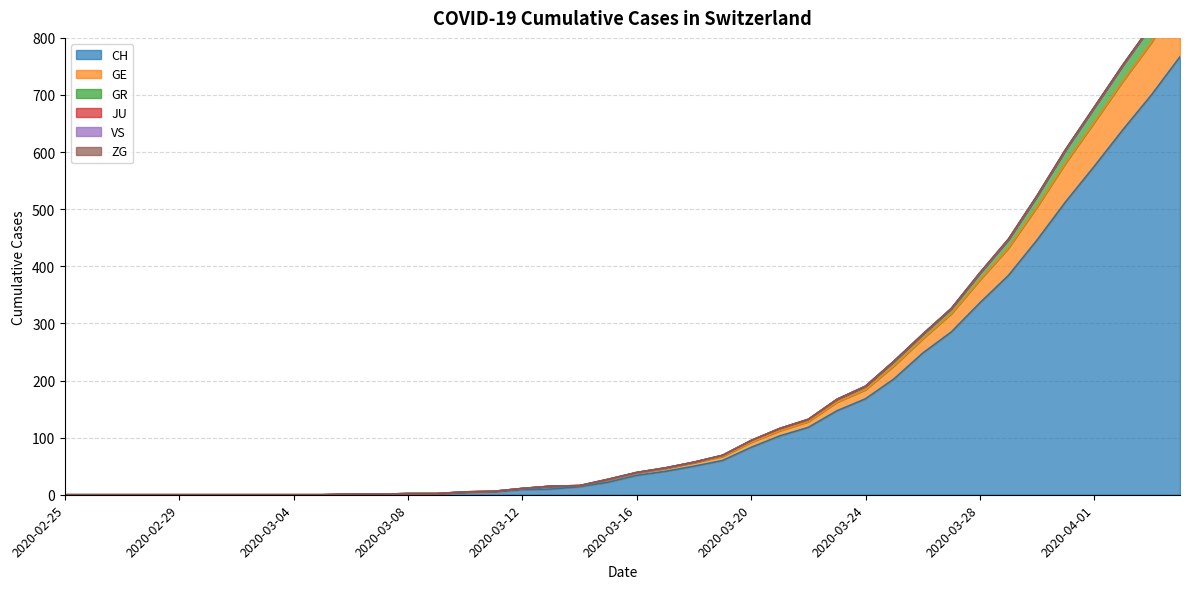

What is the maximum value for CH?

767